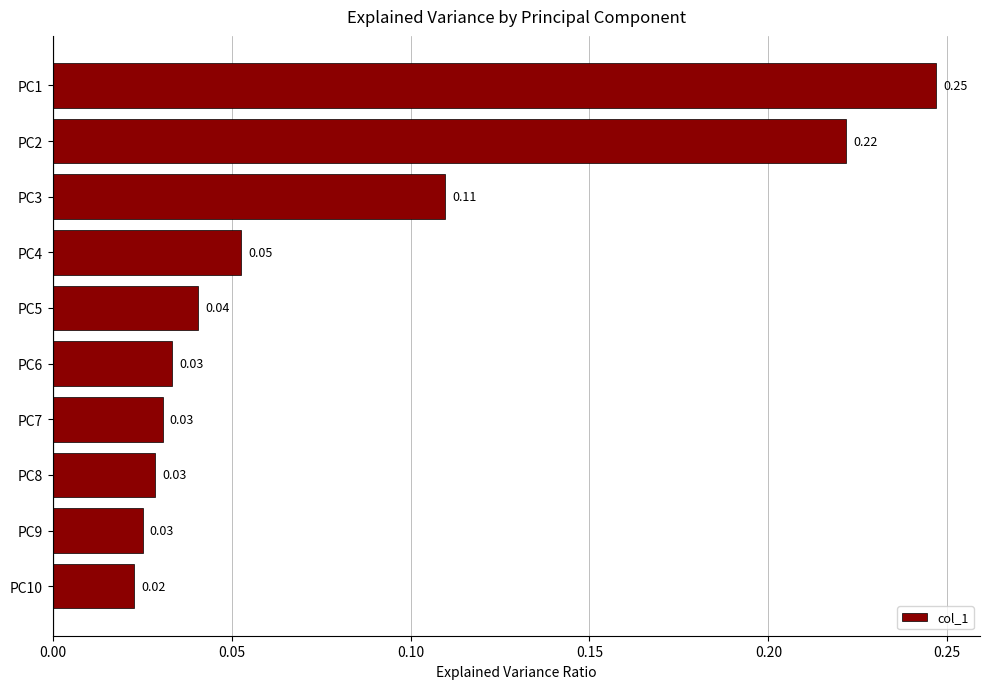

How many bars are there in total?

10